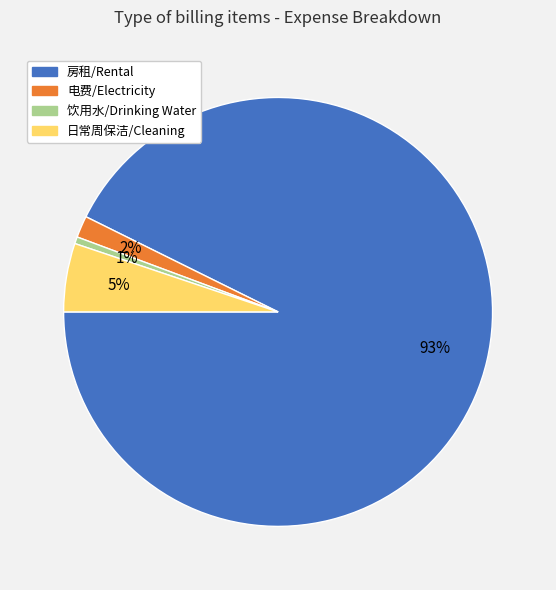

Which category has the smallest portion of the pie?

饮用水/Drinking Water